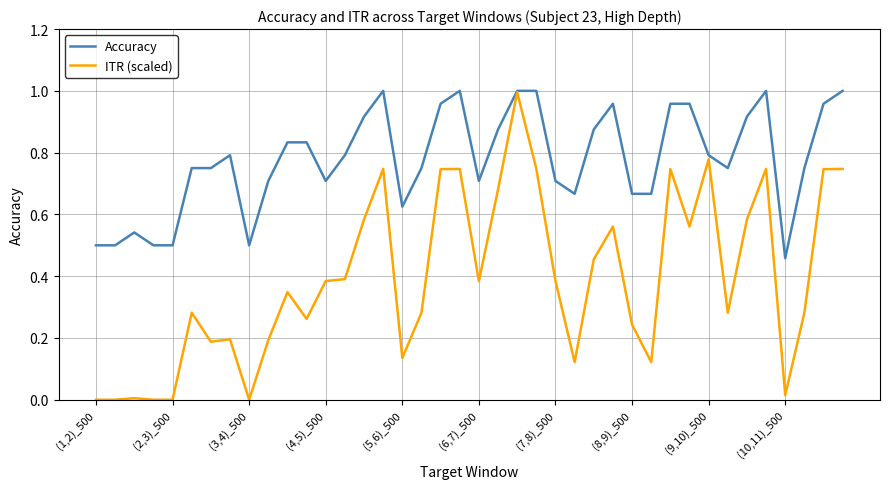

Which series has the largest total across all categories?

Accuracy